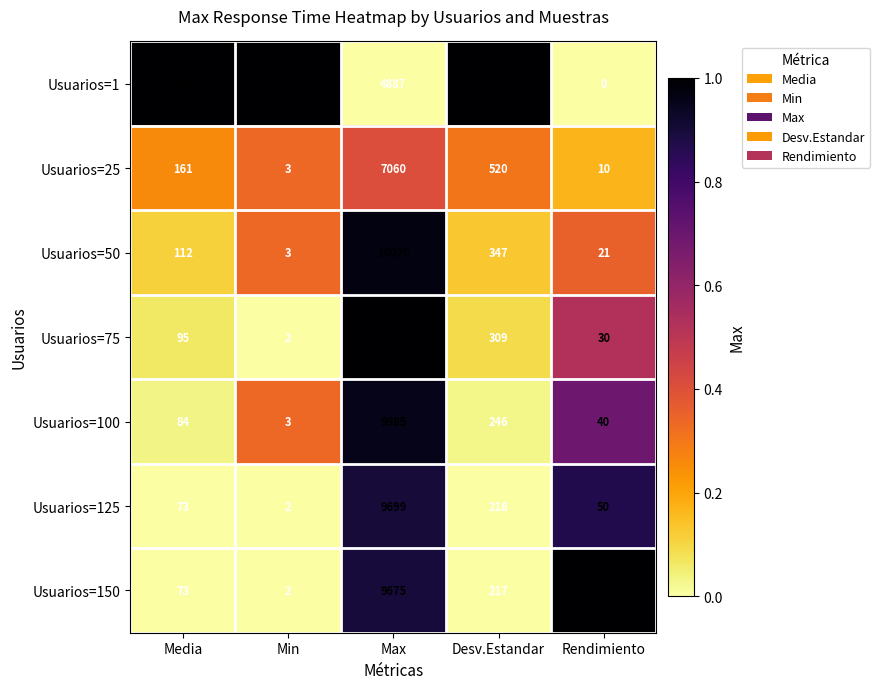

At which label is Usuarios=100 closest to 4994?

Desv.Estandar